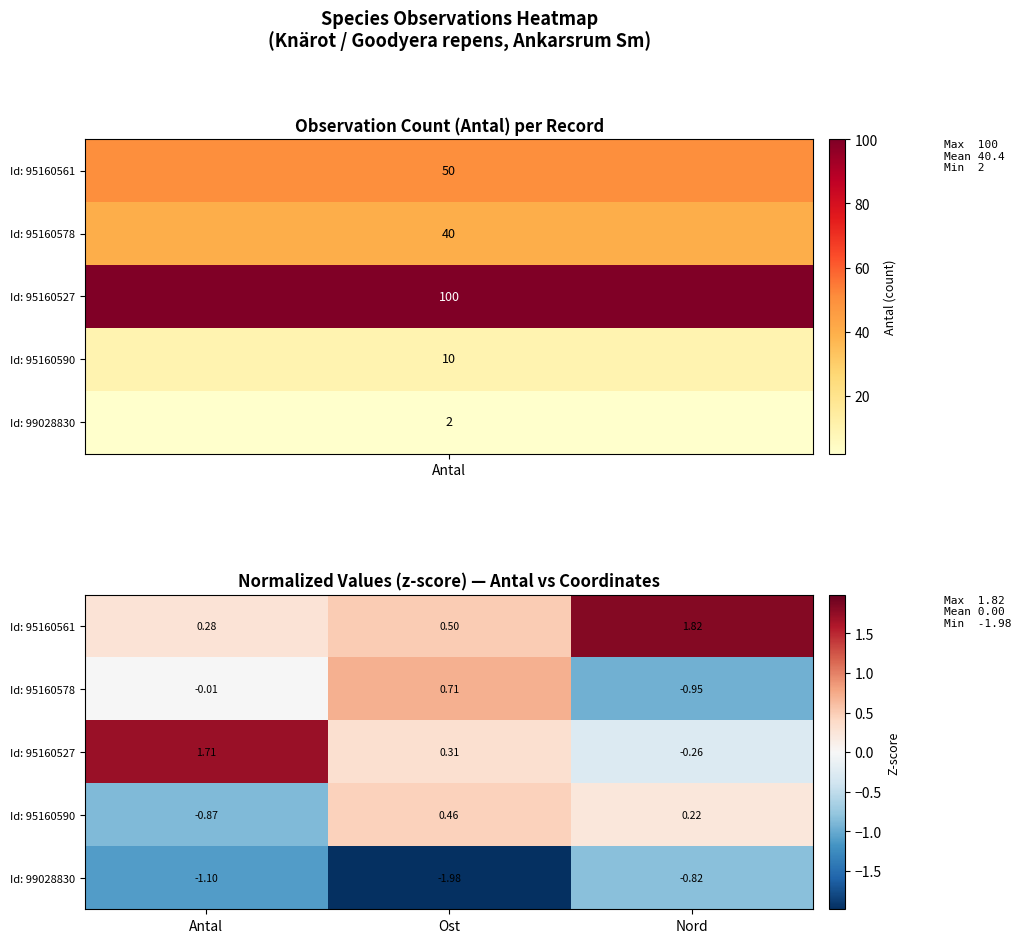

Which series has the largest total across all categories?

Id: 95160561